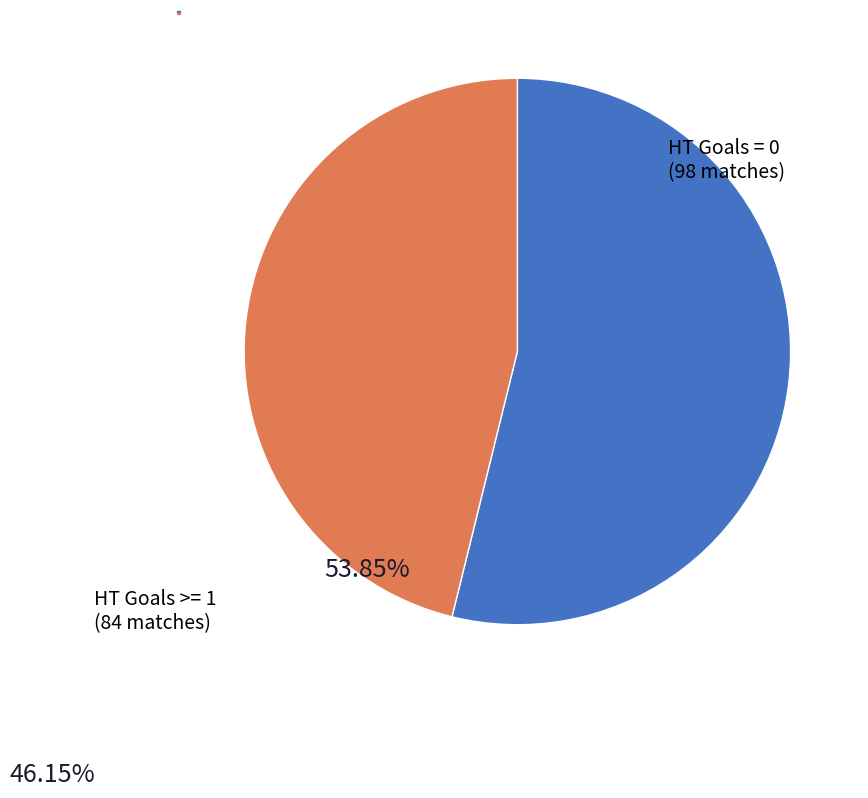

Is it true that HT Goals >= 1 is 35% of the pie?

False